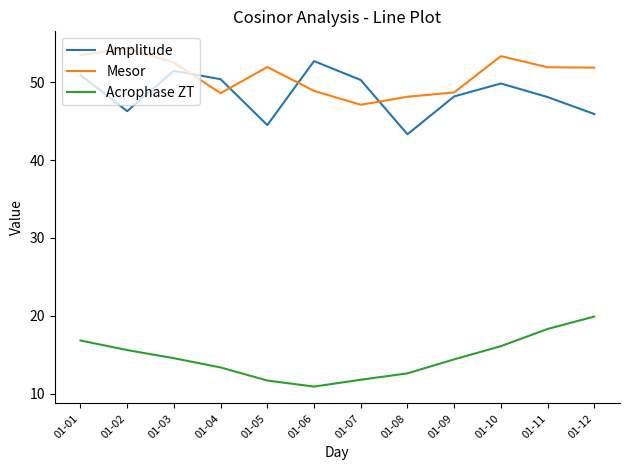

The value of Acrophase ZT at 01-11 is 18.3. True or false?

True